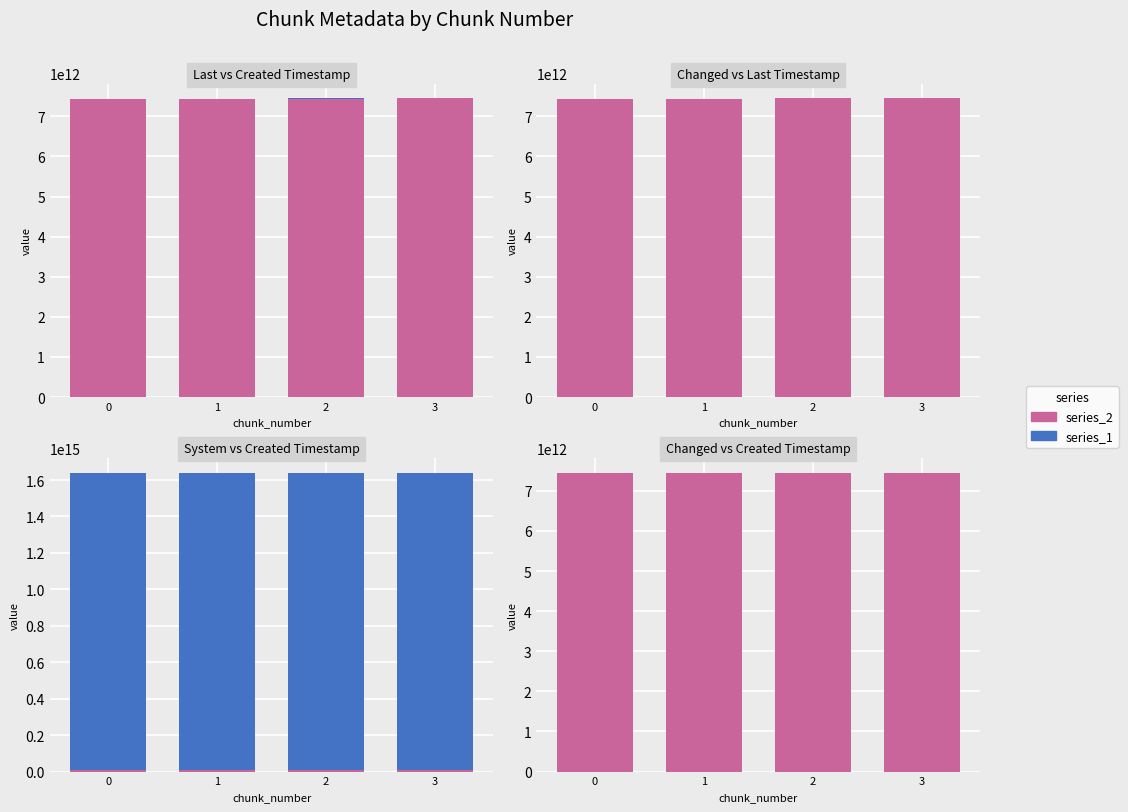

At which label does series_2 reach its peak?

3